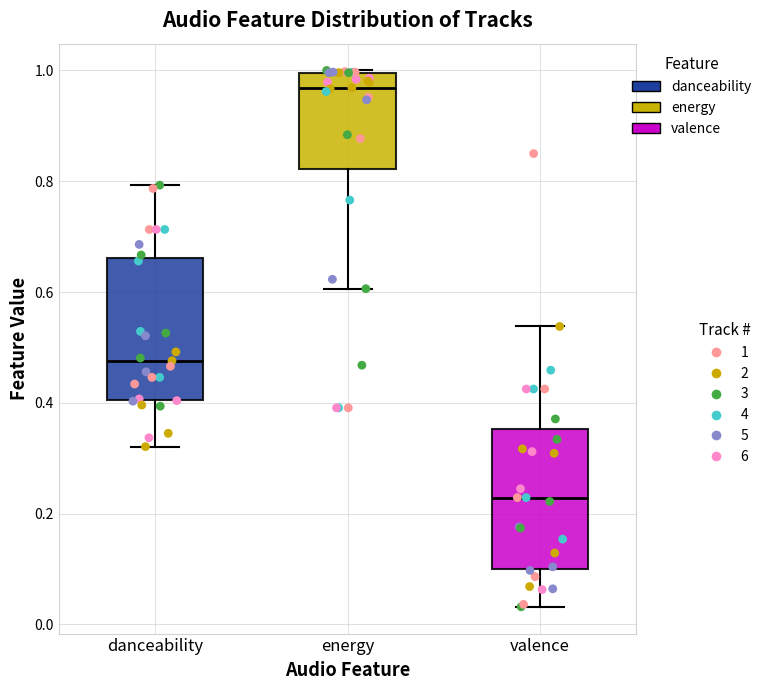

Reading left to right, read every box against the y-axis: the position of its median line, the range the box covers, and the ends of its whiskers. The values are not printed on the chart, so give them approximately, as read against the axis.

danceability: median 0.48, box 0.40 to 0.66, whiskers 0.32 to 0.80
energy: median 0.96, box 0.82 to 1.00, whiskers 0.60 to 1.00
valence: median 0.22, box 0.10 to 0.36, whiskers 0.04 to 0.54